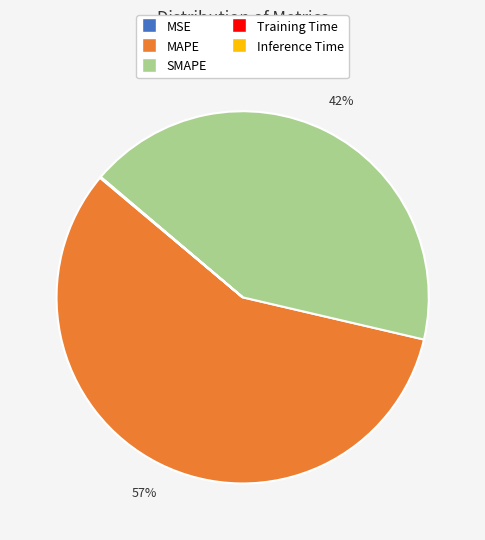

Does MAPE represent more than half of the total?

Yes